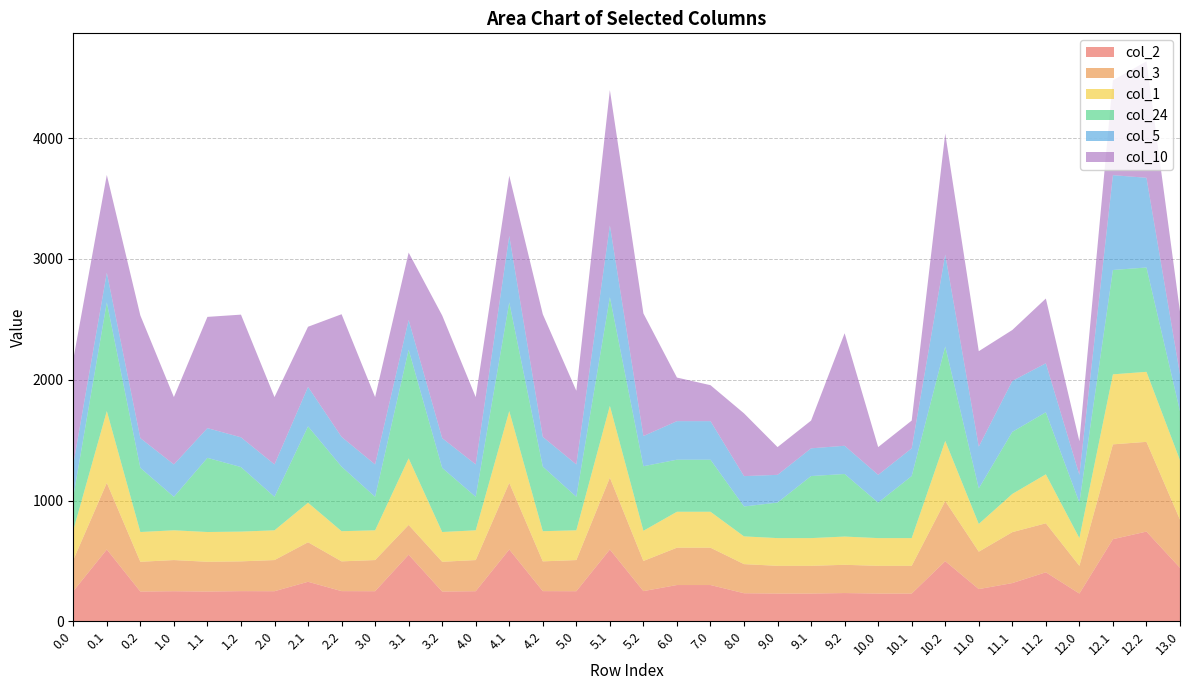

Reading right to left, what are all the values shown in this chart?

col_2: 13.0=442.6	12.2=742.8	12.1=679.8	12.0=229.6	11.2=405.6	11.1=316.4	11.0=266.6	10.2=497.8	10.1=229.6	10.0=229.6	9.2=233.9	9.1=229.6	9.0=229.6	8.0=232.3	7.0=300.3	6.0=300.3	5.2=249.8	5.1=594.7	5.0=249.1	4.2=249.8	4.1=594.7	4.0=249.1	3.2=246.4	3.1=551.3	3.0=249.1	2.2=249.8	2.1=327.2	2.0=249.1	1.2=249.8	1.1=246.4	1.0=249.1	0.2=246.4	0.1=594.7	0.0=249.1
col_3: 13.0=398.6	12.2=742.8	12.1=785.2	12.0=229.6	11.2=405.6	11.1=421.7	11.0=309.7	10.2=497.8	10.1=229.6	10.0=229.6	9.2=233.9	9.1=229.6	9.0=229.6	8.0=241.0	7.0=309.0	6.0=309.0	5.2=249.8	5.1=594.7	5.0=257.8	4.2=246.4	4.1=551.3	4.0=257.8	3.2=246.4	3.1=246.4	3.0=257.8	2.2=246.4	2.1=327.2	2.0=257.8	1.2=246.4	1.1=246.4	1.0=257.8	0.2=246.4	0.1=551.3	0.0=257.8
col_1: 13.0=492.4	12.2=579.7	12.1=579.7	12.0=229.6	11.2=405.6	11.1=316.4	11.0=229.6	10.2=497.8	10.1=229.6	10.0=229.6	9.2=233.9	9.1=229.6	9.0=229.6	8.0=229.6	7.0=297.6	6.0=297.6	5.2=249.8	5.1=594.7	5.0=246.4	4.2=249.8	4.1=594.7	4.0=246.4	3.2=246.4	3.1=551.3	3.0=246.4	2.2=249.8	2.1=327.2	2.0=246.4	1.2=246.4	1.1=246.4	1.0=246.4	0.2=246.4	0.1=594.7	0.0=246.4
col_24: 13.0=405.3	12.2=863.9	12.1=863.9	12.0=294.2	11.2=513.7	11.1=513.7	11.0=294.2	10.2=781.9	10.1=513.7	10.0=294.2	9.2=518.0	9.1=513.7	9.0=294.2	8.0=247.7	7.0=430.9	6.0=430.9	5.2=534.4	5.1=899.6	5.0=277.3	4.2=534.4	4.1=899.6	4.0=277.3	3.2=531.0	3.1=899.6	3.0=277.3	2.2=534.4	2.1=632.1	2.0=277.3	1.2=534.4	1.1=613.9	1.0=277.3	0.2=531.0	0.1=899.6	0.0=277.3
col_5: 13.0=303.9	12.2=742.8	12.1=785.2	12.0=229.6	11.2=405.6	11.1=421.7	11.0=346.2	10.2=761.6	10.1=229.6	10.0=229.6	9.2=233.9	9.1=229.6	9.0=229.6	8.0=251.4	7.0=319.4	6.0=319.4	5.2=249.8	5.1=594.7	5.0=268.2	4.2=246.4	4.1=551.3	4.0=268.2	3.2=246.4	3.1=246.4	3.0=268.2	2.2=246.4	2.1=327.2	2.0=268.2	1.2=246.4	1.1=246.4	1.0=268.2	0.2=246.4	0.1=246.4	0.0=268.2
col_10: 13.0=519.5	12.2=964.1	12.1=785.2	12.0=278.3	11.2=536.0	11.1=421.7	11.0=789.8	10.2=1001.4	10.1=229.6	10.0=229.6	9.2=931.5	9.1=229.6	9.0=229.6	8.0=519.5	7.0=297.6	6.0=360.7	5.2=1015.5	5.1=1119.8	5.0=609.8	4.2=1015.5	4.1=497.6	4.0=557.5	3.2=1015.5	3.1=557.5	3.0=557.5	2.2=1015.5	2.1=497.6	2.0=557.5	1.2=1015.5	1.1=920.9	1.0=557.5	0.2=1015.5	0.1=808.7	0.0=868.6